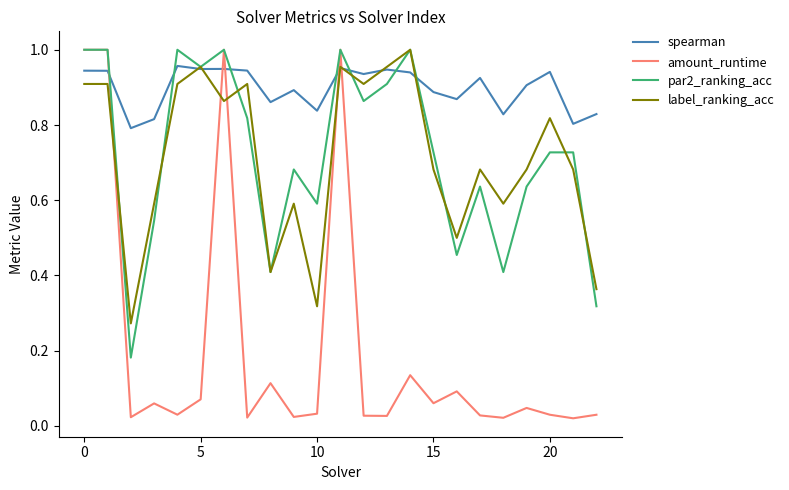

How many times do label_ranking_acc and amount_runtime cross each other?

5